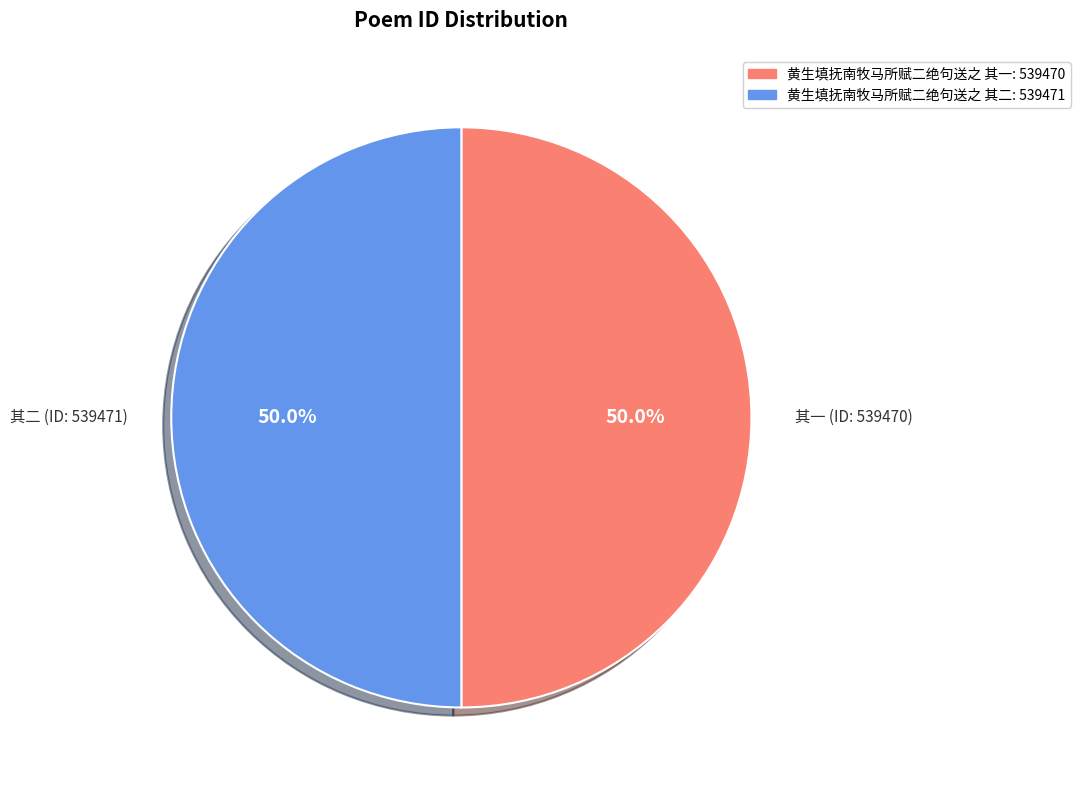

What is the ratio of the value at 黄生填抚南牧马所赋二绝句送之 其二 to the value at 黄生填抚南牧马所赋二绝句送之 其一?

1.0